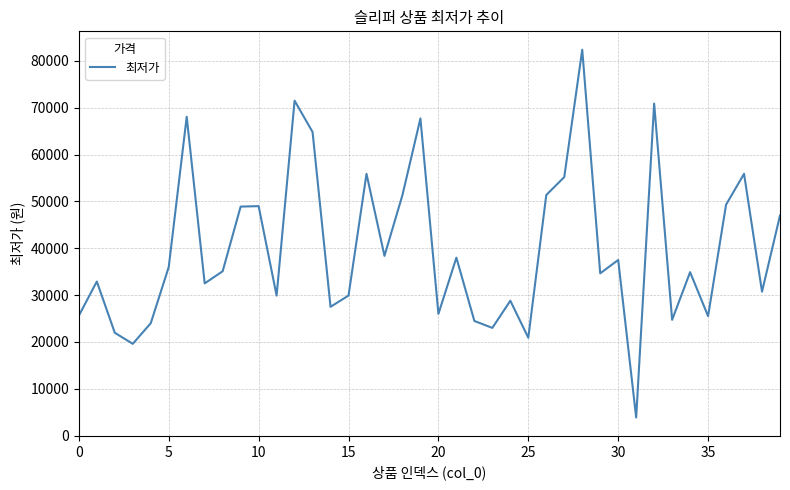

What is the smallest value displayed?

3860